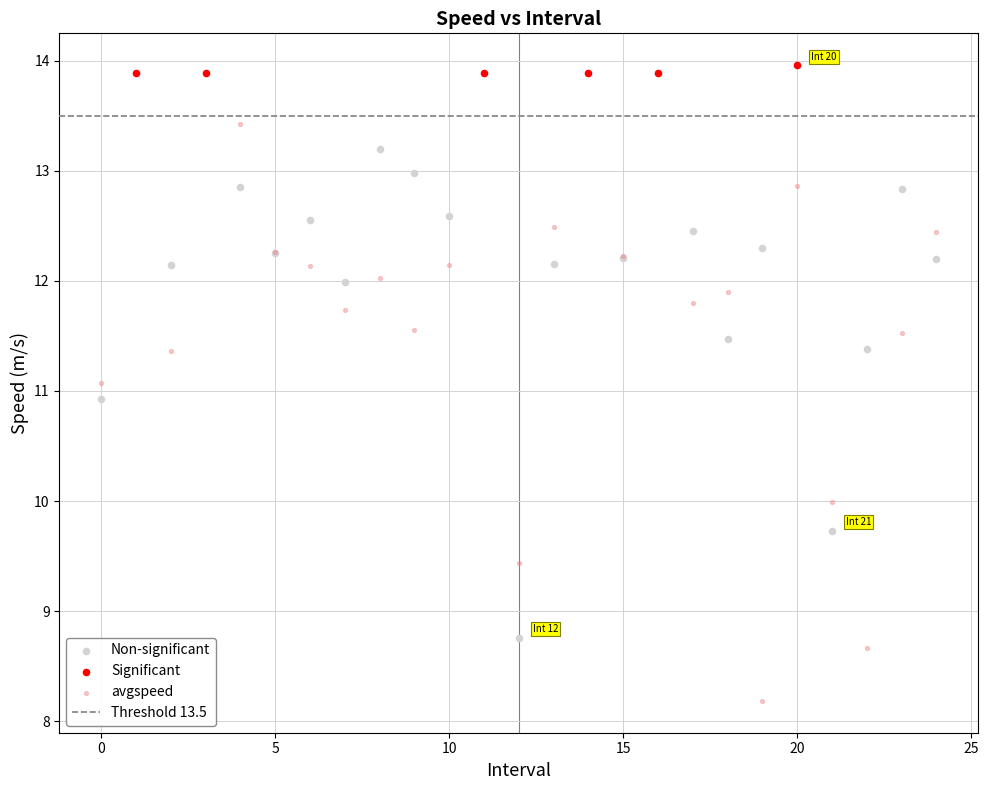

Which series has the widest spread of Y values?

avgspeed